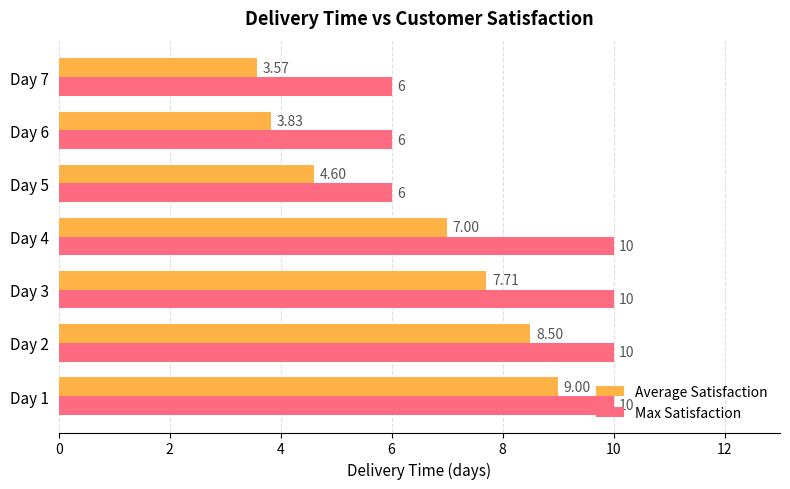

What is the sum of the Max Satisfaction values at Day 7 and Day 3?

16.0